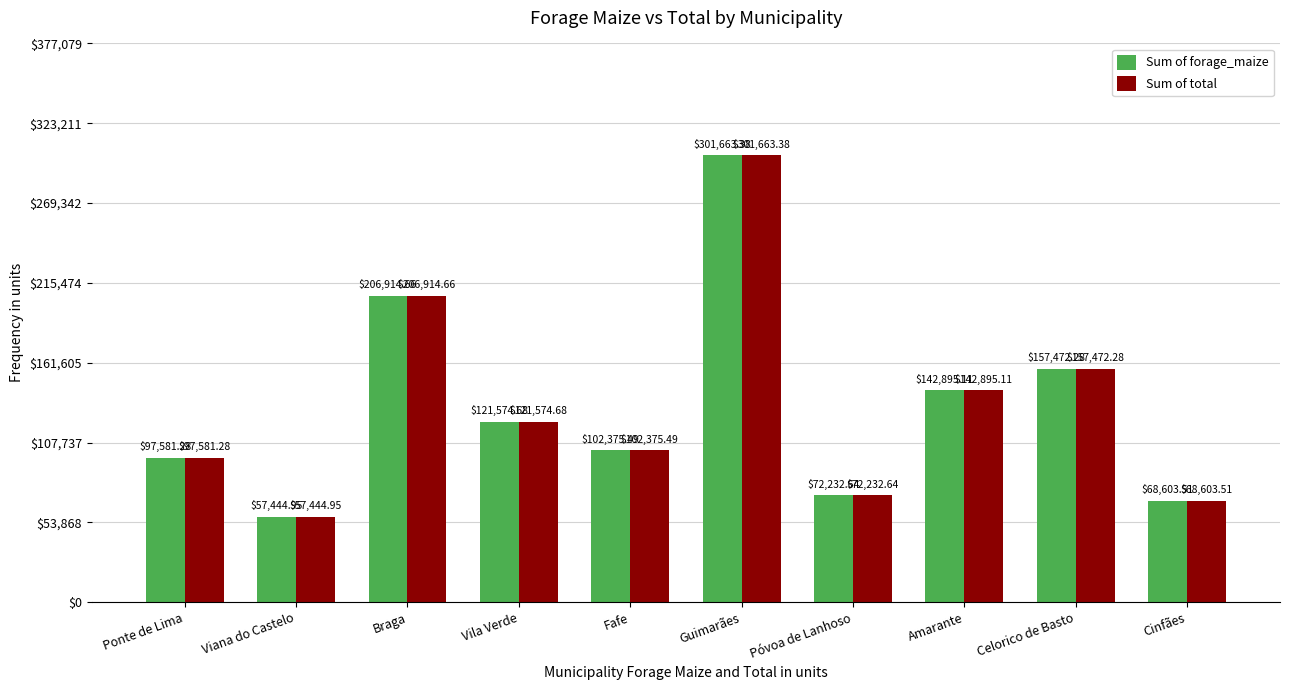

The value of Sum of total at Ponte de Lima is 97581.3. True or false?

True